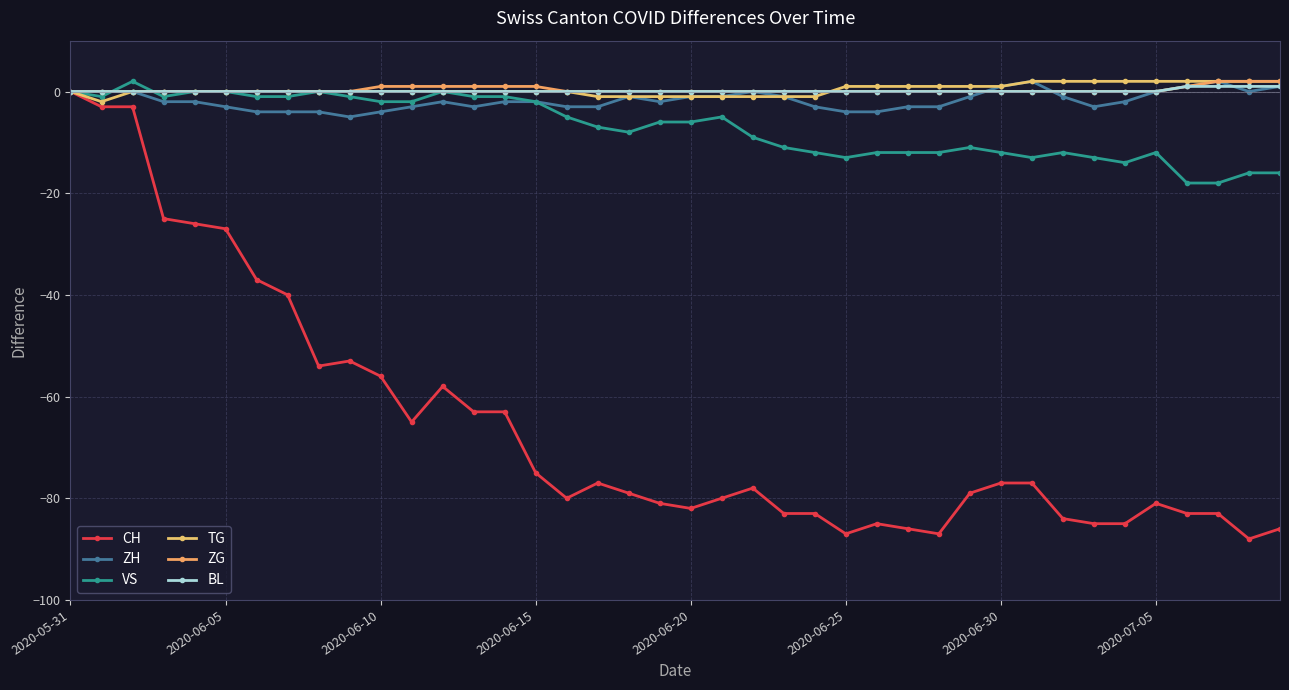

What is the difference between the maximum and minimum values in the CH series?

88